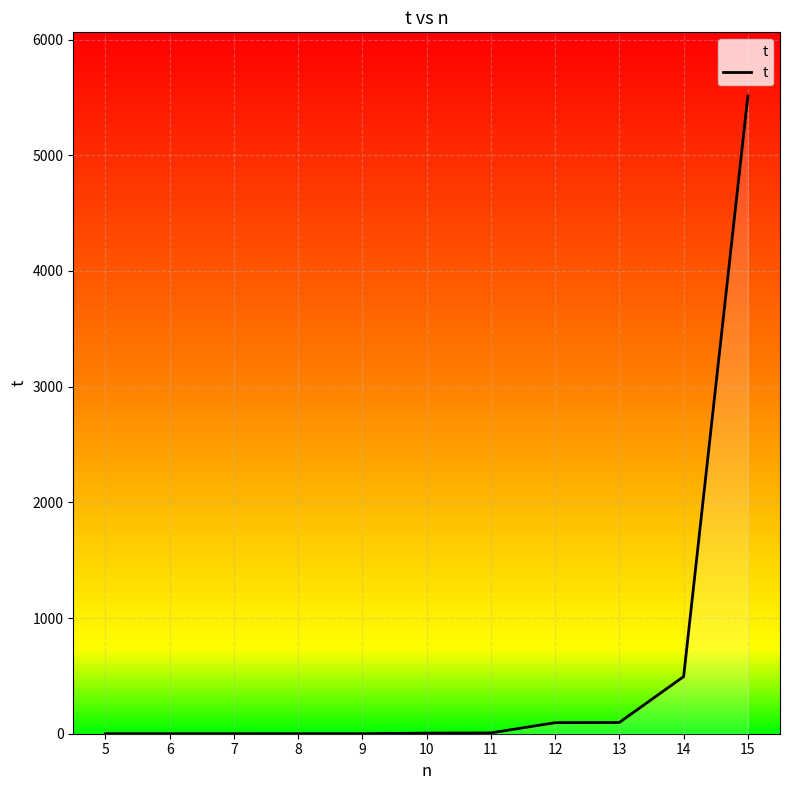

What is the difference between the maximum and minimum values?

5511.1